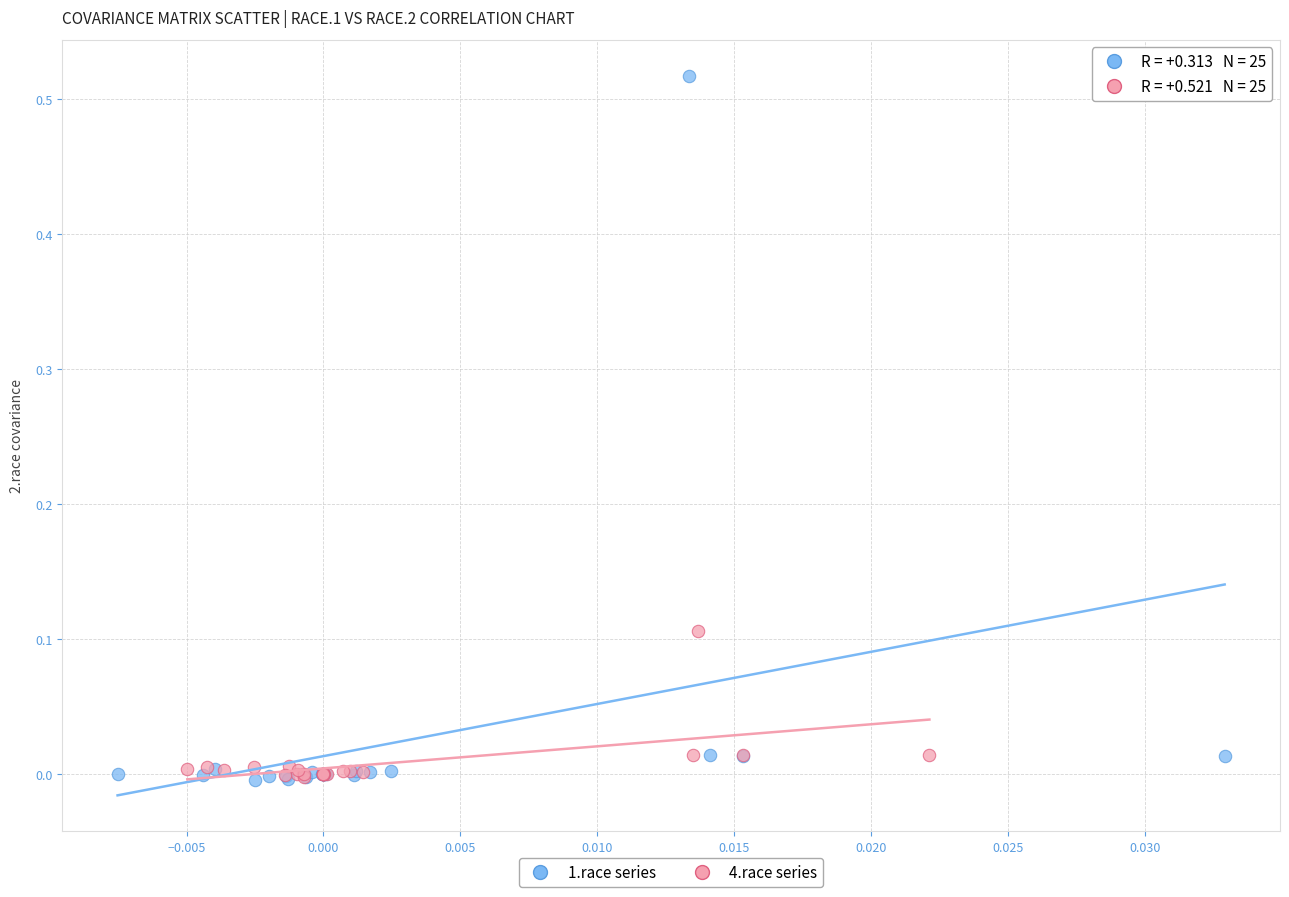

Which series reaches the maximum Y coordinate?

1.race series